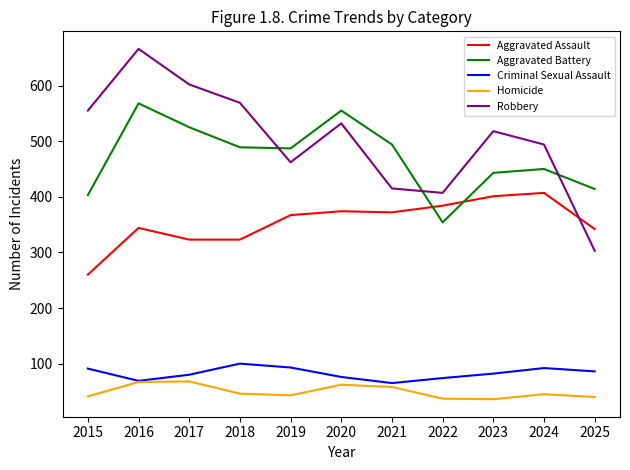

What is the greatest value displayed?

666